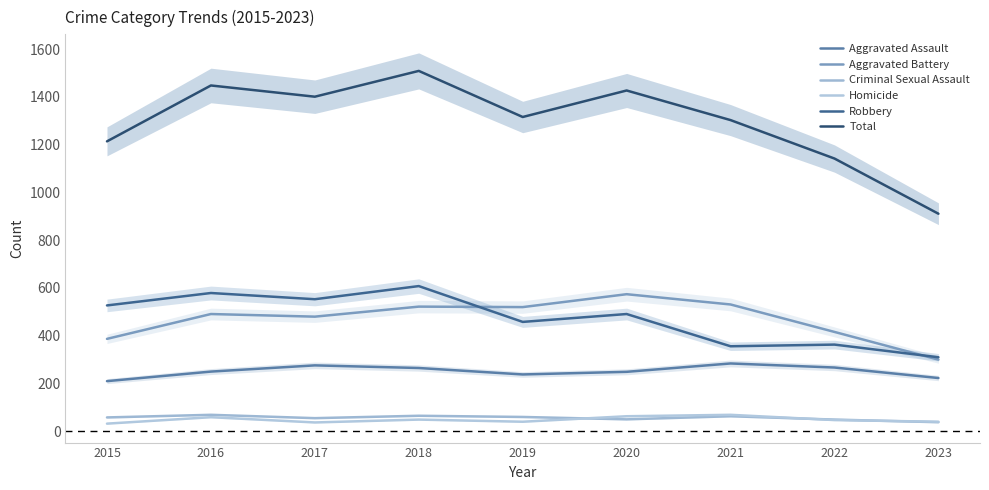

Is it true that Aggravated Battery equals 520 at 2019?

True